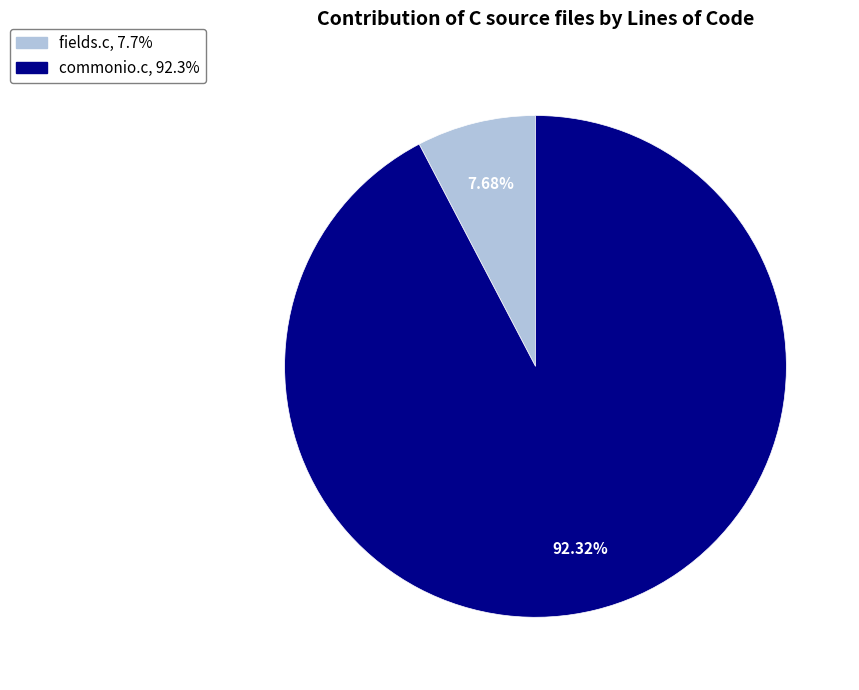

What percentage is the fields.c slice, to the nearest percent?

8%